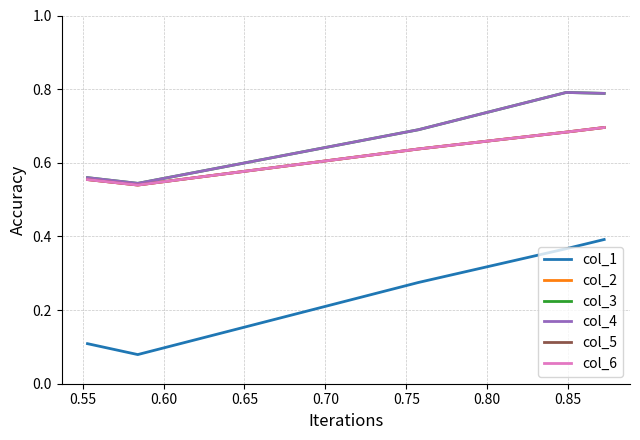

Rank the series by their maximum value, from lowest to highest.

col_1, col_2, col_5, col_6, col_3, col_4